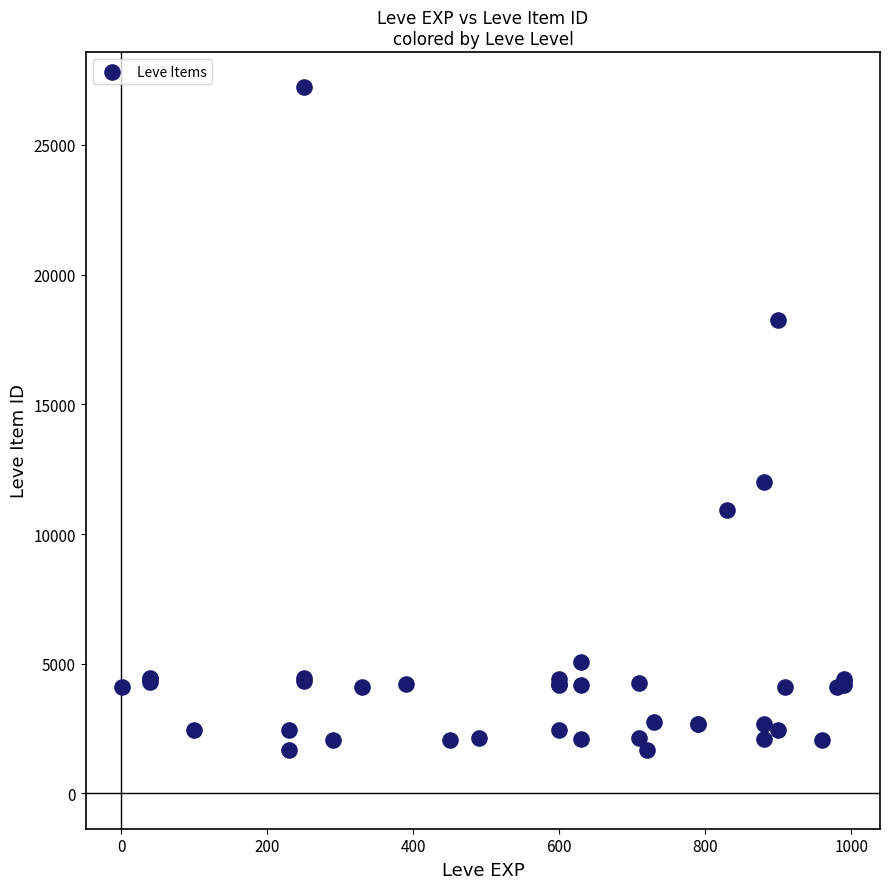

What Y value in the scatter plot is closest to 14448?

12018